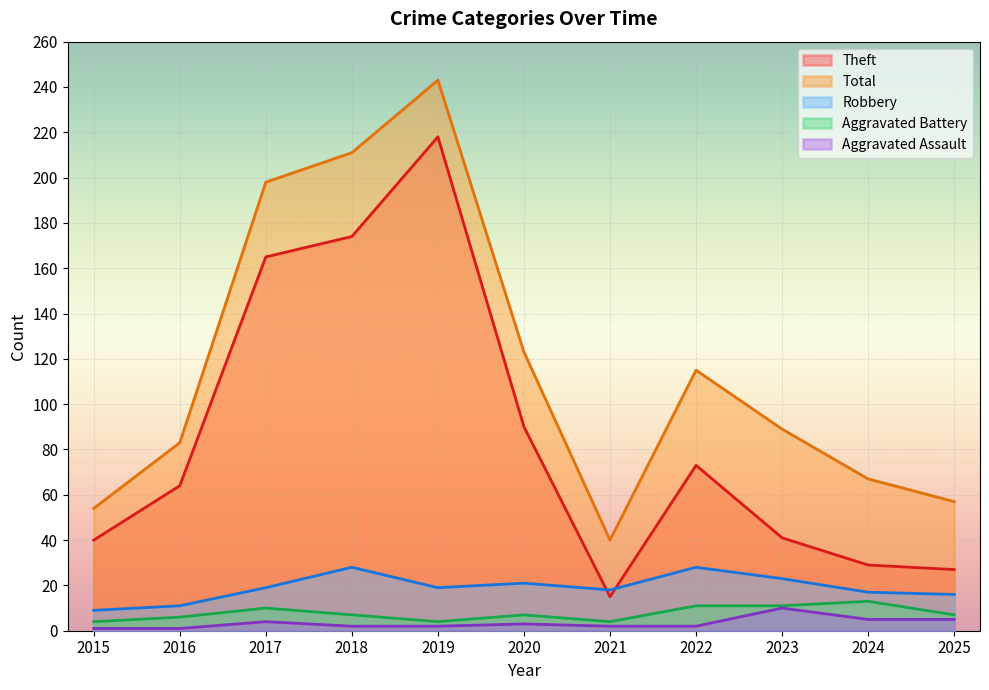

Reading left to right, list all the values displayed in this chart.

Aggravated Assault: 2015=1	2016=1	2017=4	2018=2	2019=2	2020=3	2021=2	2022=2	2023=10	2024=5	2025=5
Aggravated Battery: 2015=4	2016=6	2017=10	2018=7	2019=4	2020=7	2021=4	2022=11	2023=11	2024=13	2025=7
Robbery: 2015=9	2016=11	2017=19	2018=28	2019=19	2020=21	2021=18	2022=28	2023=23	2024=17	2025=16
Theft: 2015=40	2016=64	2017=165	2018=174	2019=218	2020=90	2021=15	2022=73	2023=41	2024=29	2025=27
Total: 2015=54	2016=83	2017=198	2018=211	2019=243	2020=123	2021=40	2022=115	2023=89	2024=67	2025=57